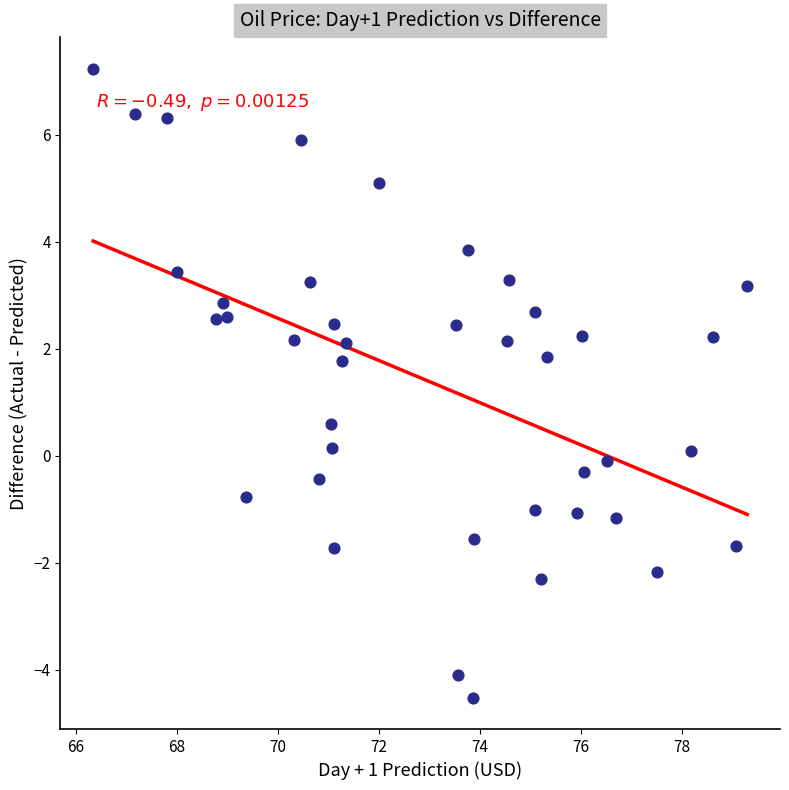

What is the range of X values (max minus min)?

12.9